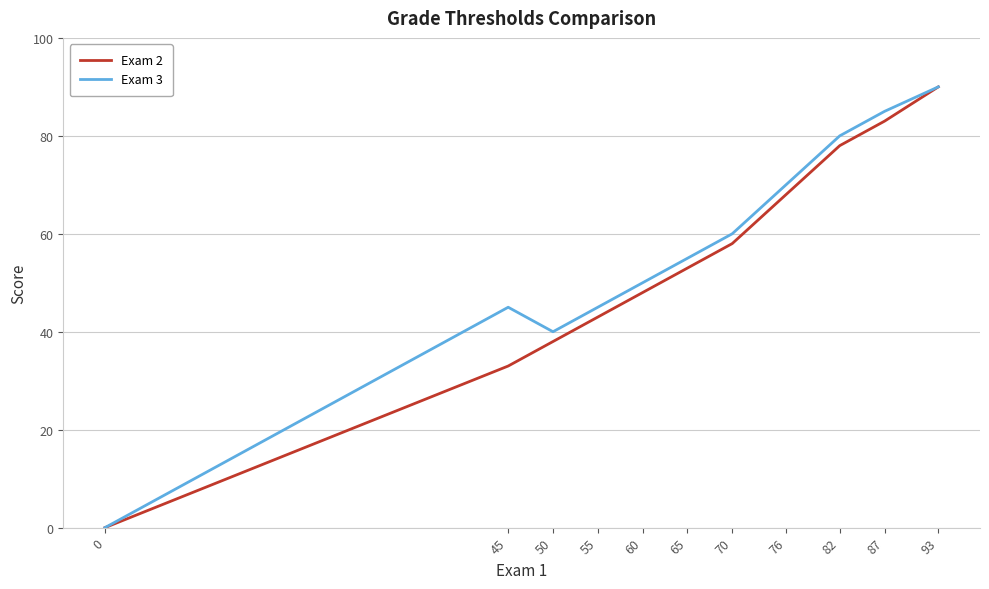

Reading left to right, extract all data points from this chart.

Exam 2: 0=0	45=33	50=38	55=43	60=48	65=53	70=58	76=68	82=78	87=83	93=90
Exam 3: 0=0	45=45	50=40	55=45	60=50	65=55	70=60	76=70	82=80	87=85	93=90